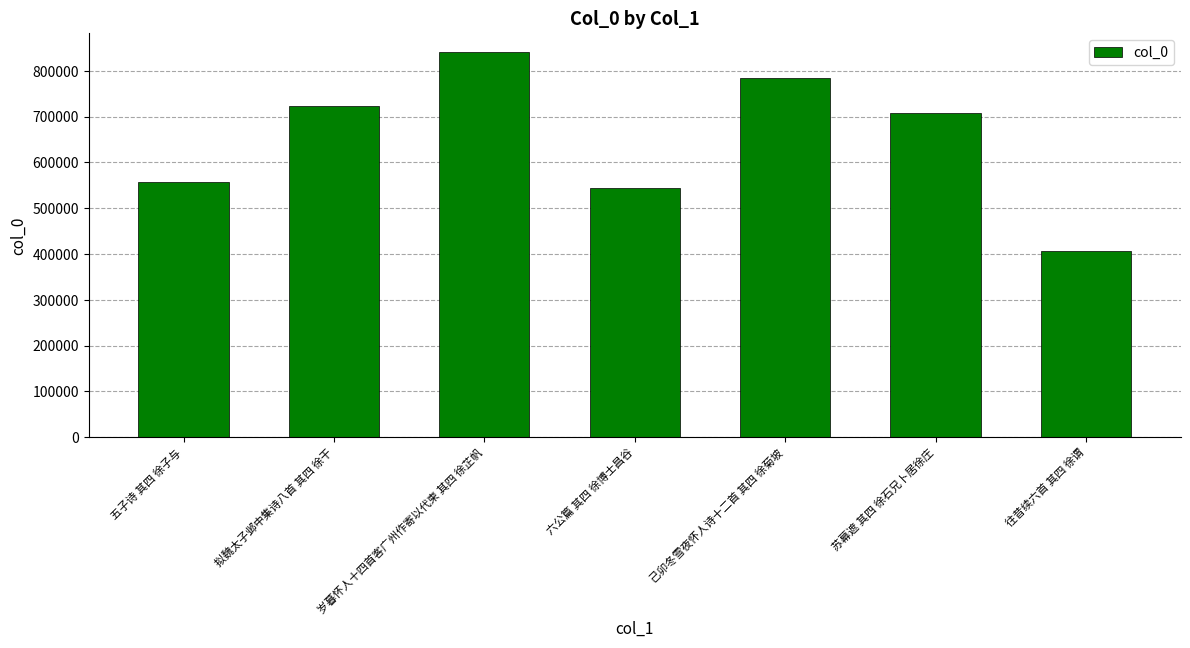

True or false: the data shows 543543 at 六公篇 其四 徐博士昌谷.

True